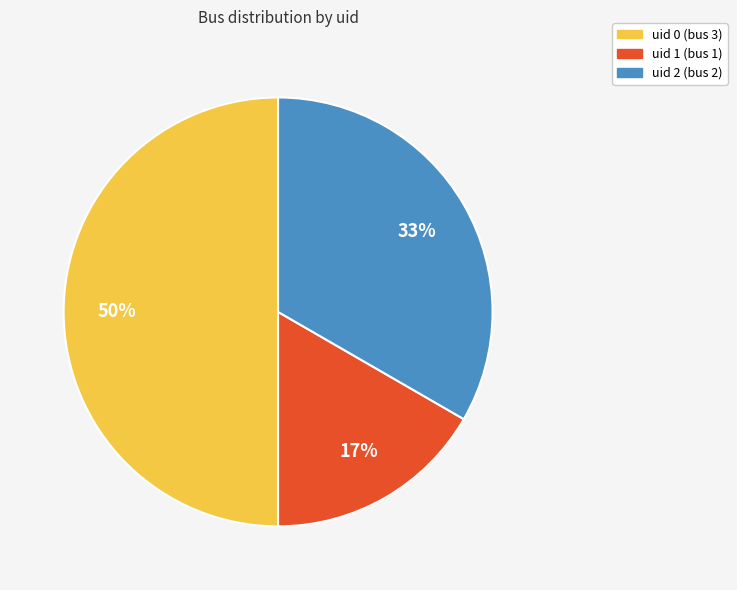

To the nearest percent, what is the difference between the largest and smallest slice percentages?

33%